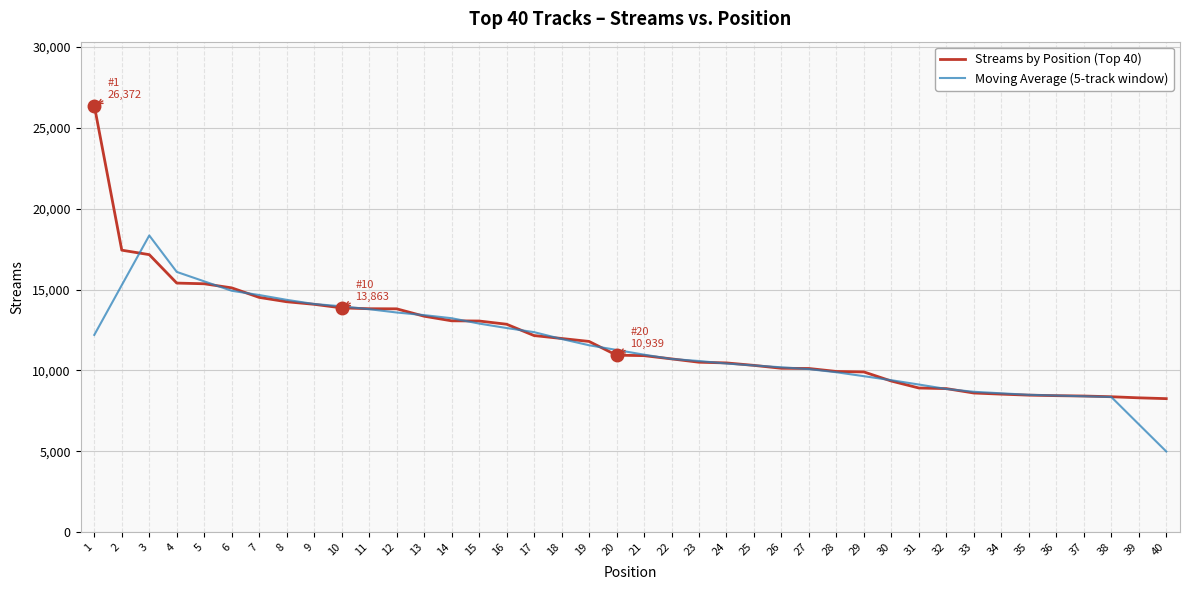

What is the total value across all series at 23?

21079.2